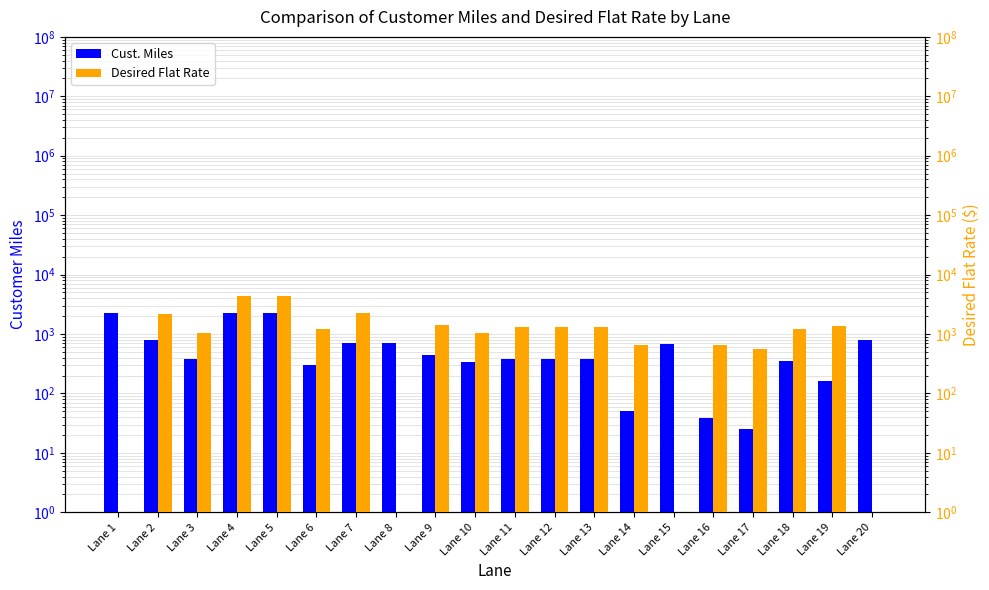

The Desired Flat Rate series shows 1300.0 at Lane 11. True or false?

True